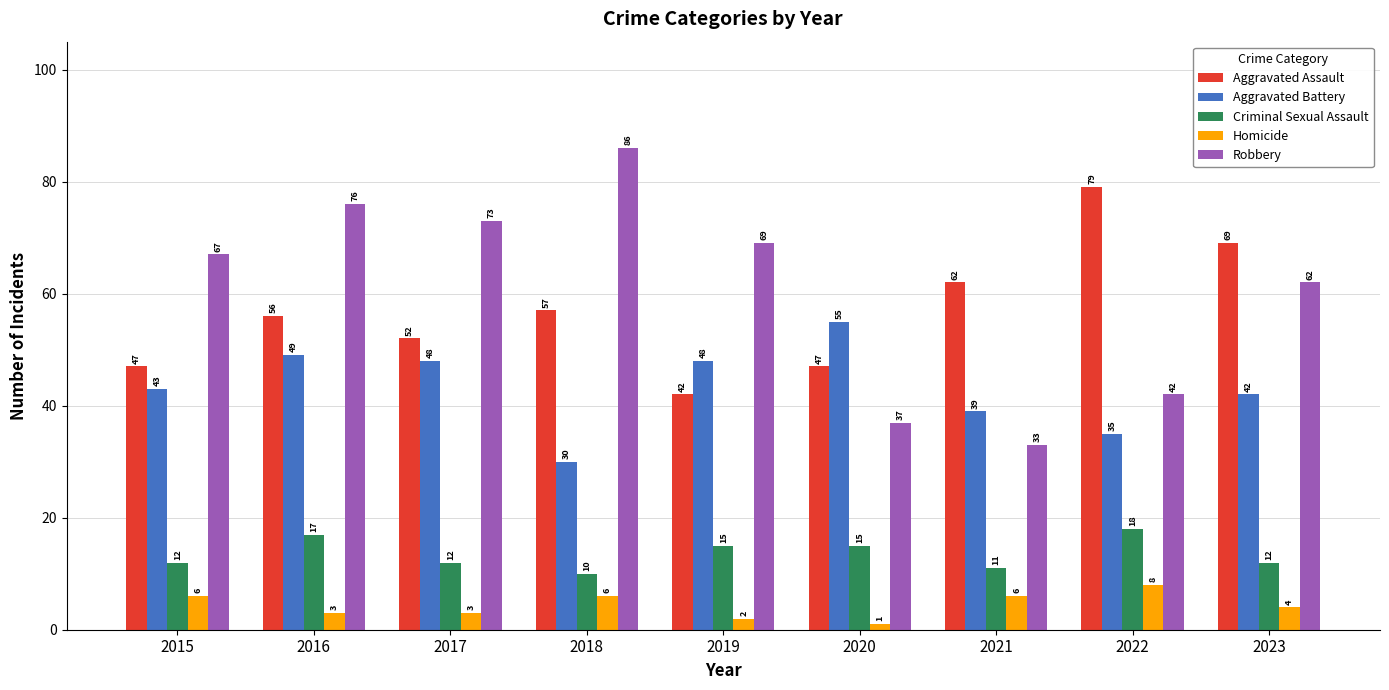

What are all the series names shown in the legend?

Aggravated Assault, Aggravated Battery, Criminal Sexual Assault, Homicide, Robbery